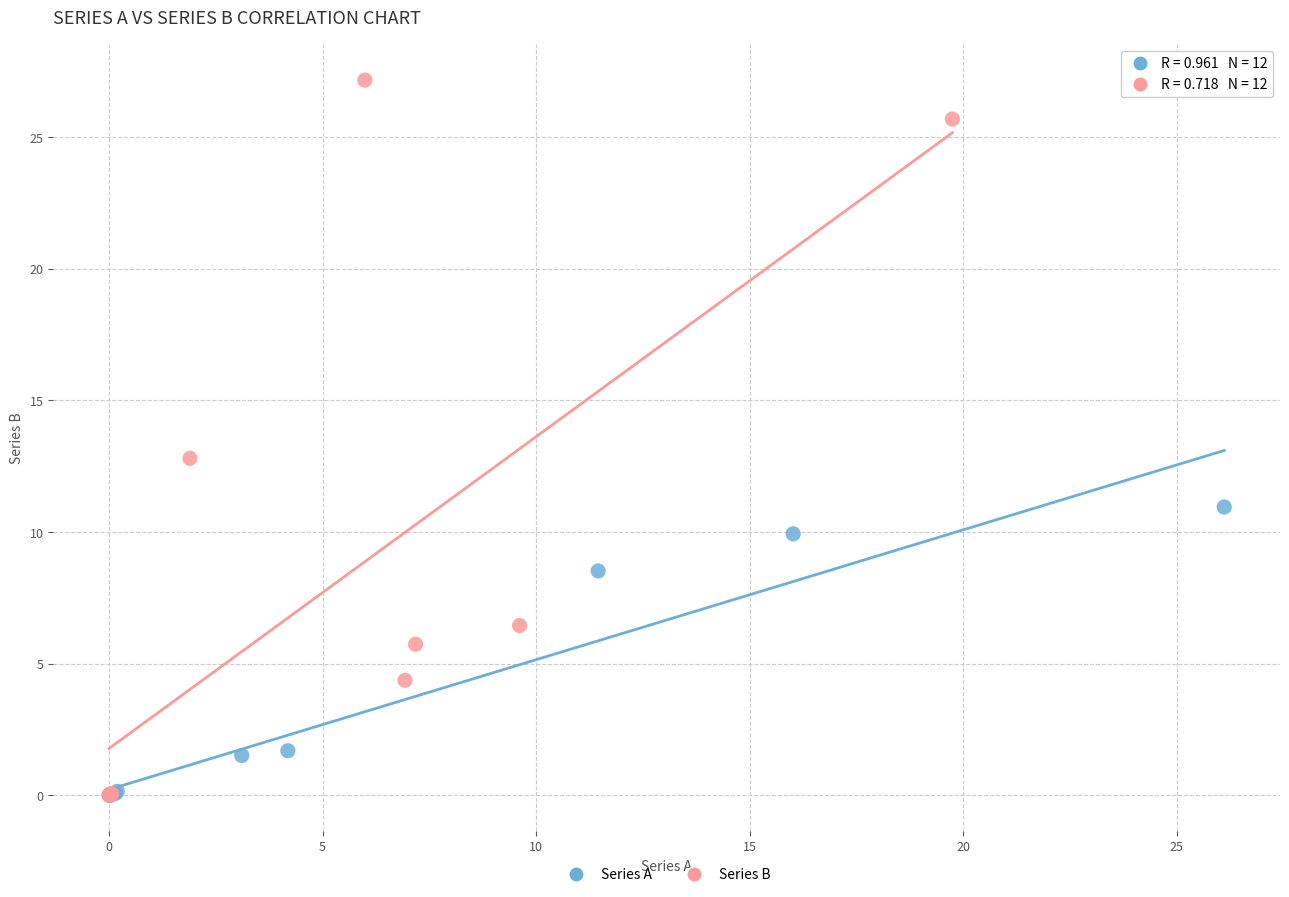

Which series has the widest spread of Y values?

Series B